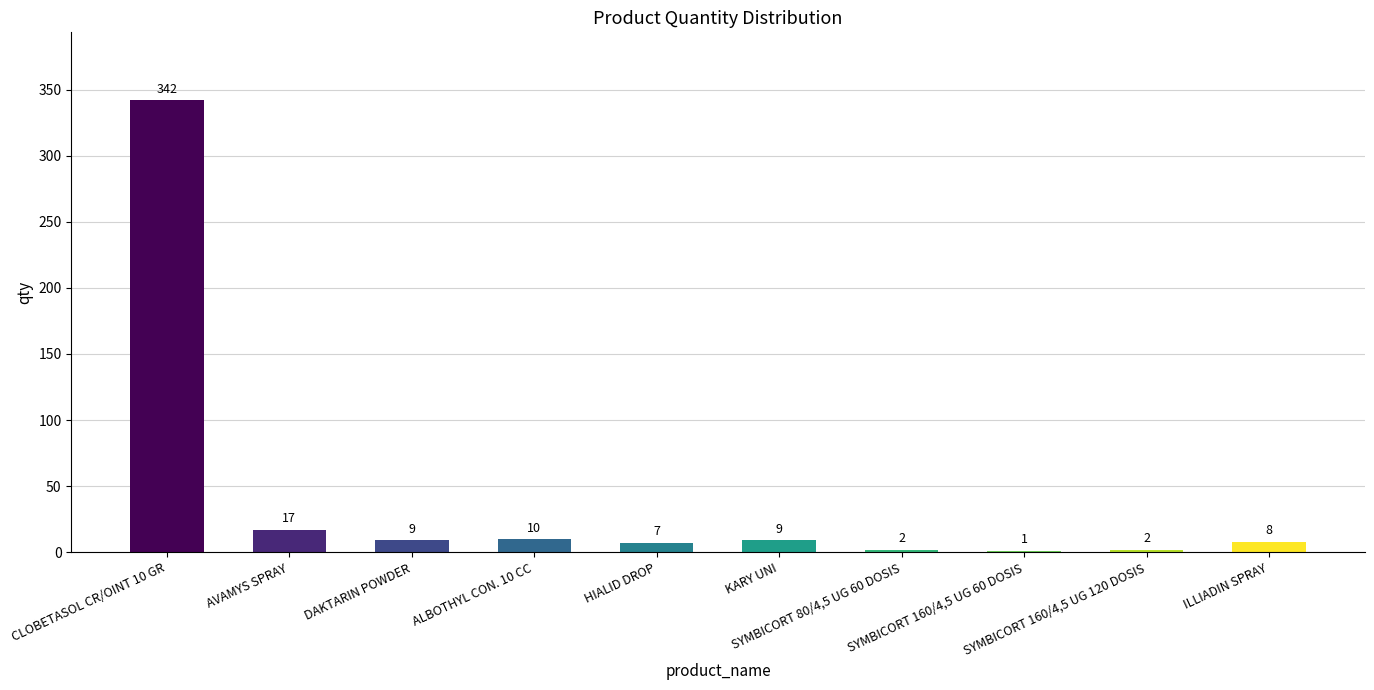

At which label does the data first exceed 9?

CLOBETASOL CR/OINT 10 GR